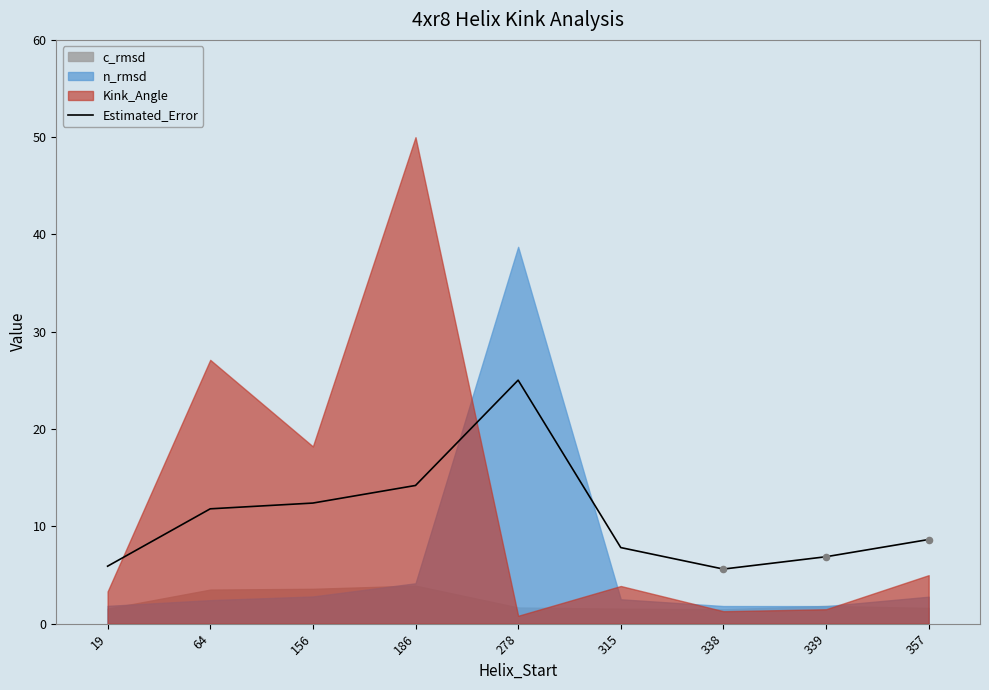

What is the change in value from 186 to 357?

-5.6